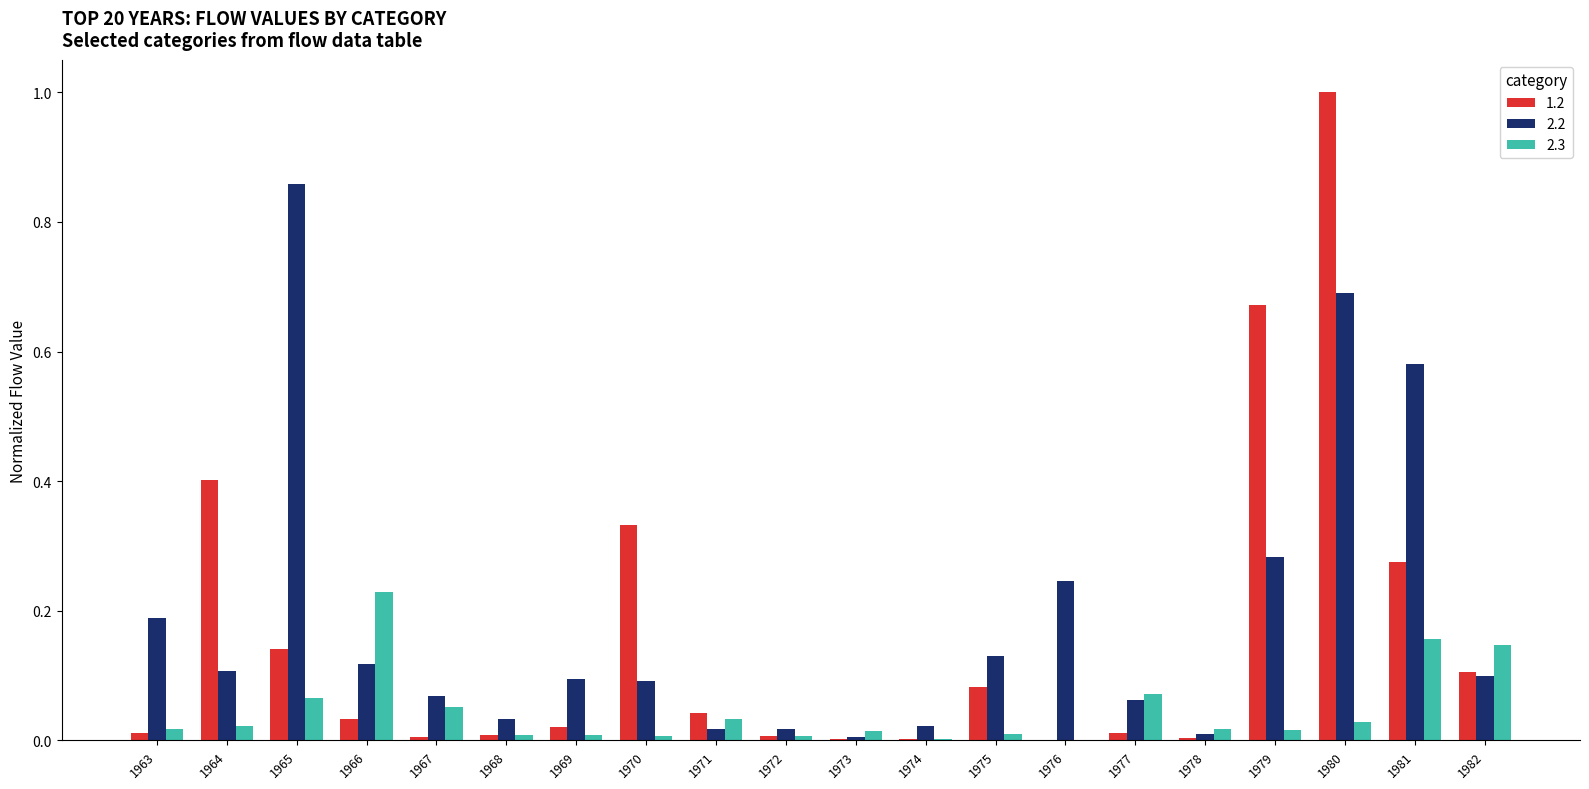

Does the chart contain stacked bars?

No